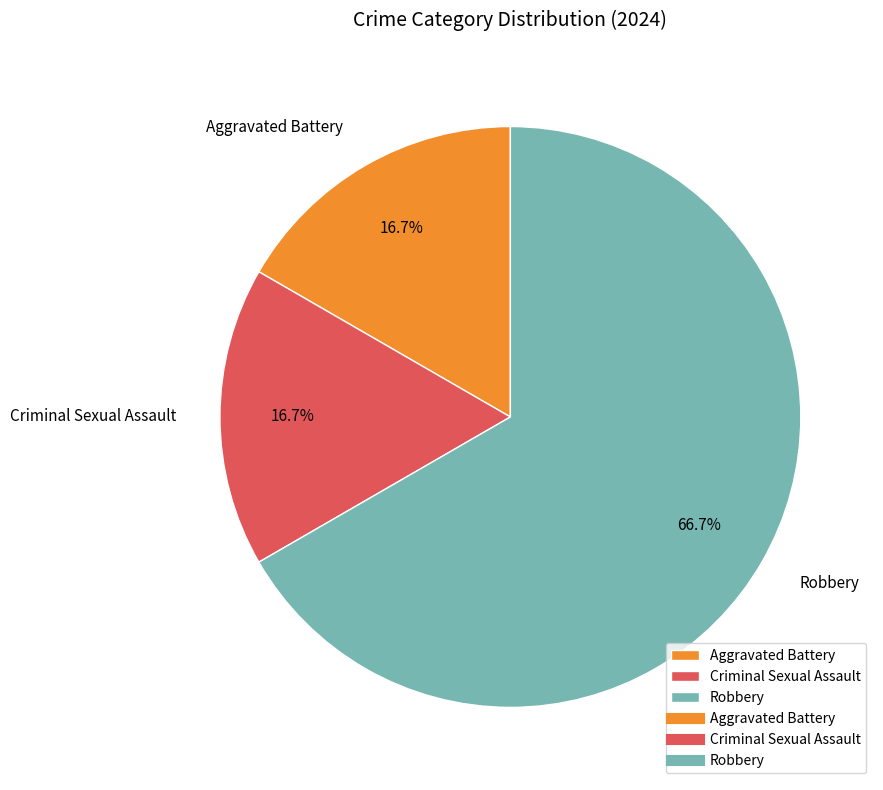

To the nearest percent, what is the combined percentage of Aggravated Battery and Robbery?

83%